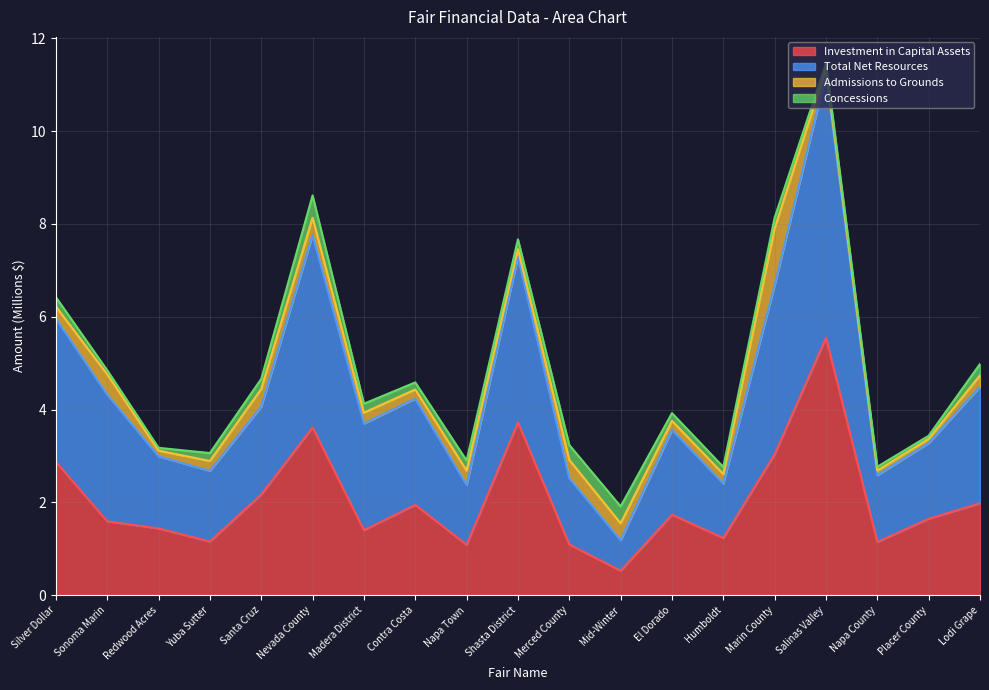

How many values in the Investment in Capital Assets series are below 1?

1